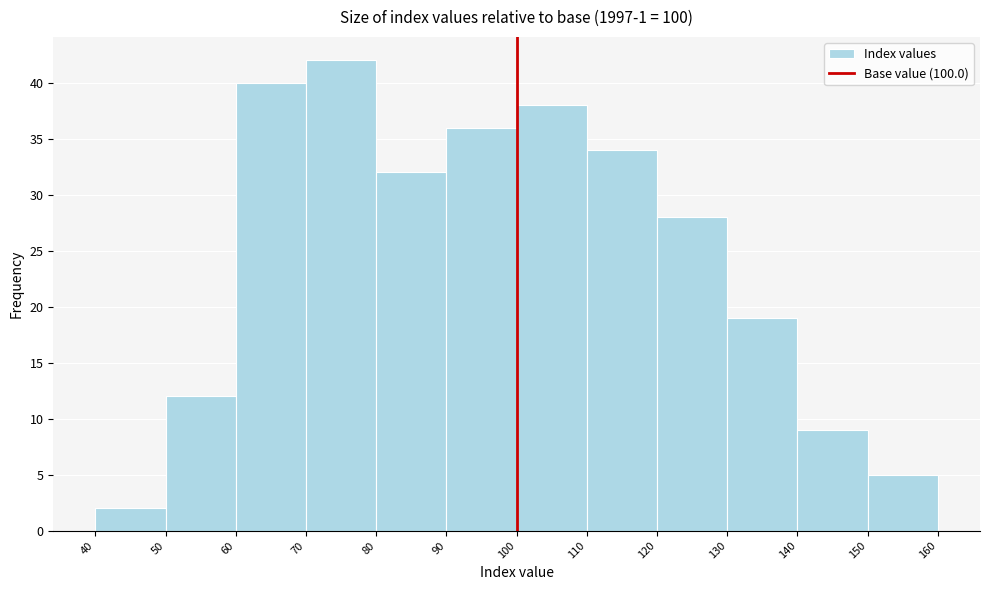

What is the height of the bar covering 70 to 80 on the x-axis? The values are not printed on the chart, so give them approximately, as read against the axis.

42